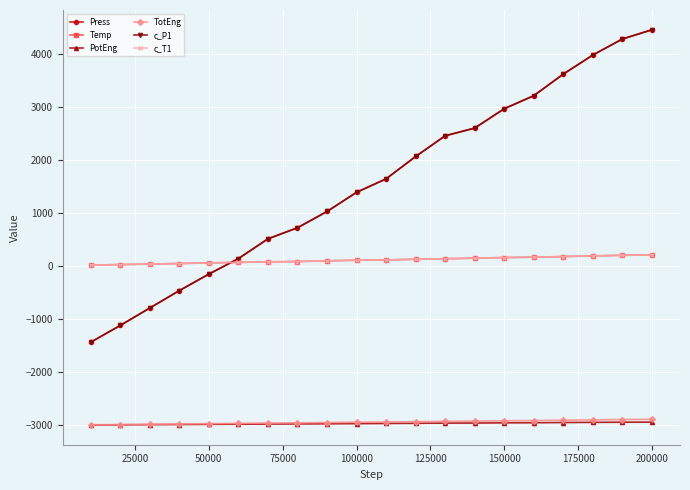

Which series has the largest range (max minus min)?

Press